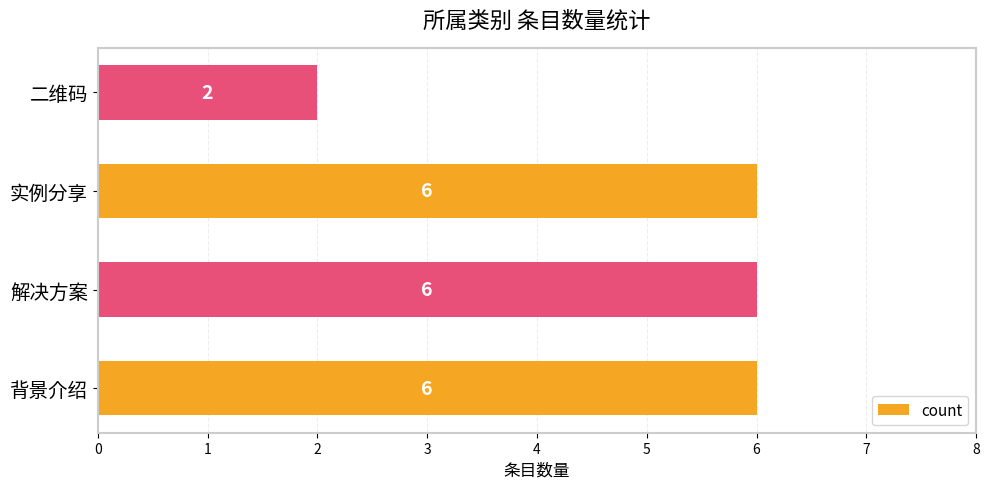

What is the change in value from 背景介绍 to 二维码?

-4